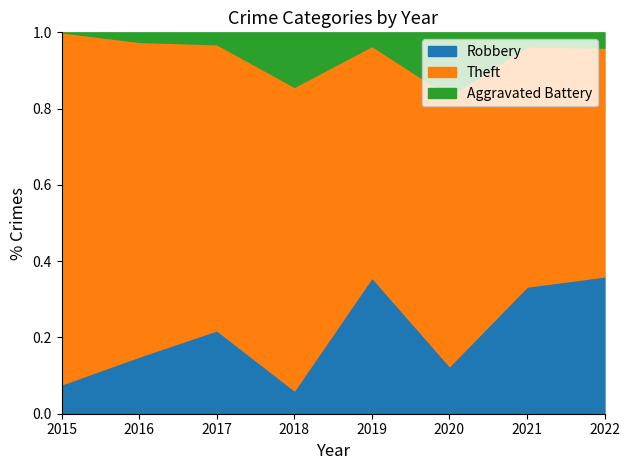

True or false: Aggravated Battery and Robbery cross at least once.

True